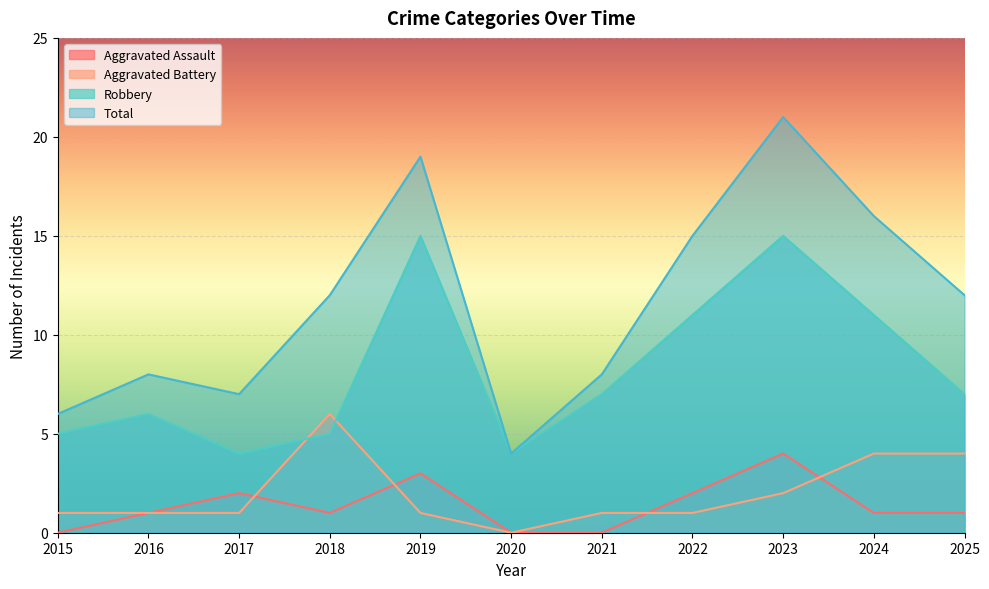

What are all the series names shown in the legend?

Aggravated Assault, Aggravated Battery, Robbery, Total